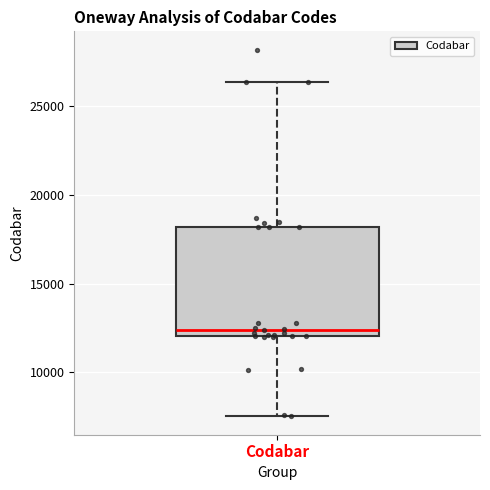

Where does the upper whisker of the box for Codabar end on the y-axis? The values are not printed on the chart, so give them approximately, as read against the axis.

26500